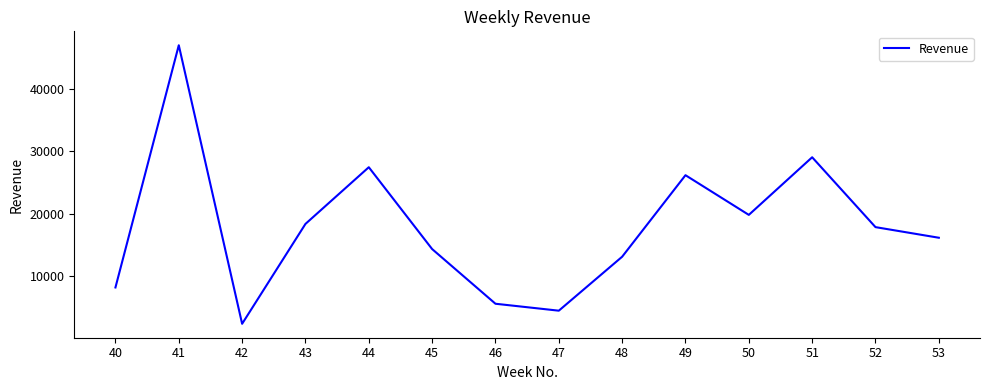

What is the greatest value displayed?

46967